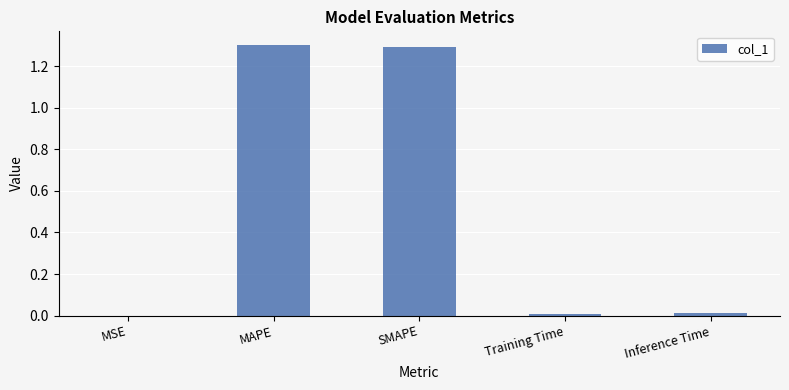

The chart shows a value of 1.7 at MAPE. True or false?

False